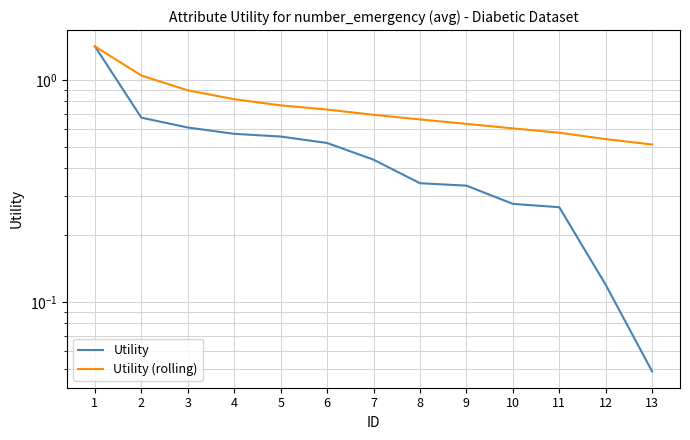

Which series has the largest range (max minus min)?

Utility